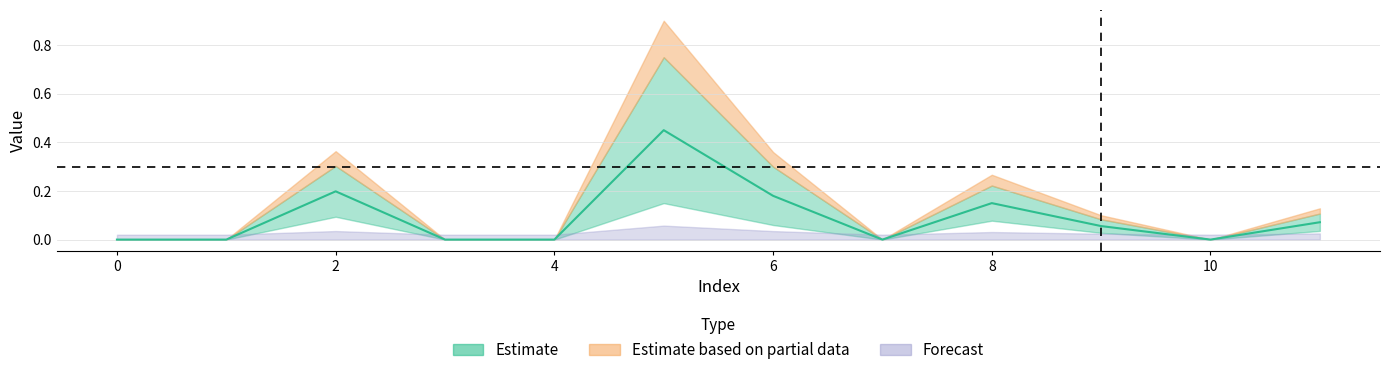

Reading left to right, what are all the values shown in this chart?

Estimate: 0=0.0	1=0.0	2=0.1	3=0.0	4=0.0	5=0.1	6=0.1	7=0.0	8=0.1	9=0.0	10=0.0	11=0.0
Estimate based on partial data: 0=0.0	1=0.0	2=0.3	3=0.0	4=0.0	5=0.8	6=0.3	7=0.0	8=0.2	9=0.1	10=0.0	11=0.1
Forecast: 0=0.0	1=0.0	2=0.0	3=0.0	4=0.0	5=0.0	6=0.0	7=0.0	8=0.0	9=0.0	10=0.0	11=0.0